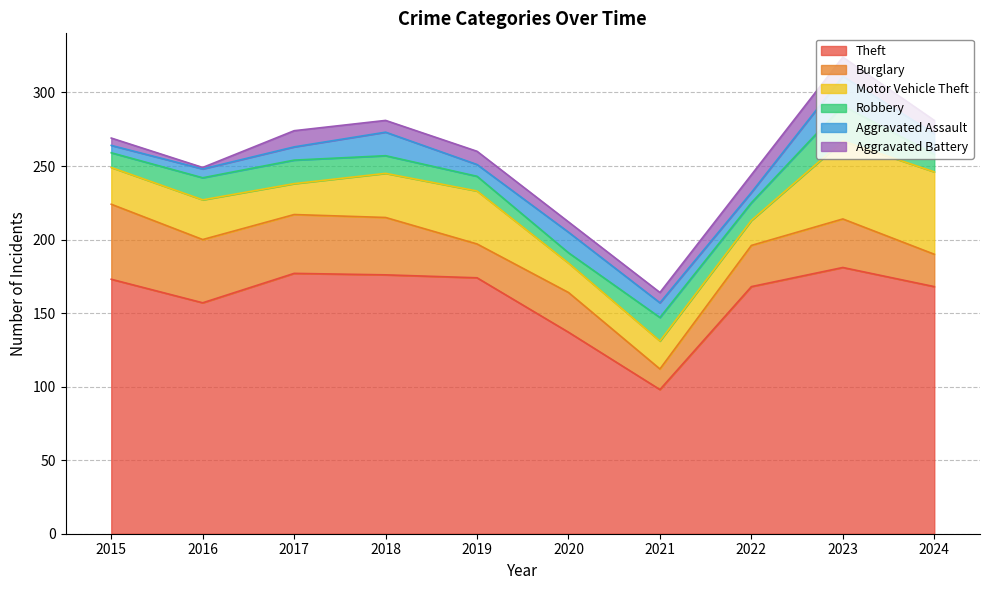

Where is Aggravated Battery nearest to the value 7?

2020